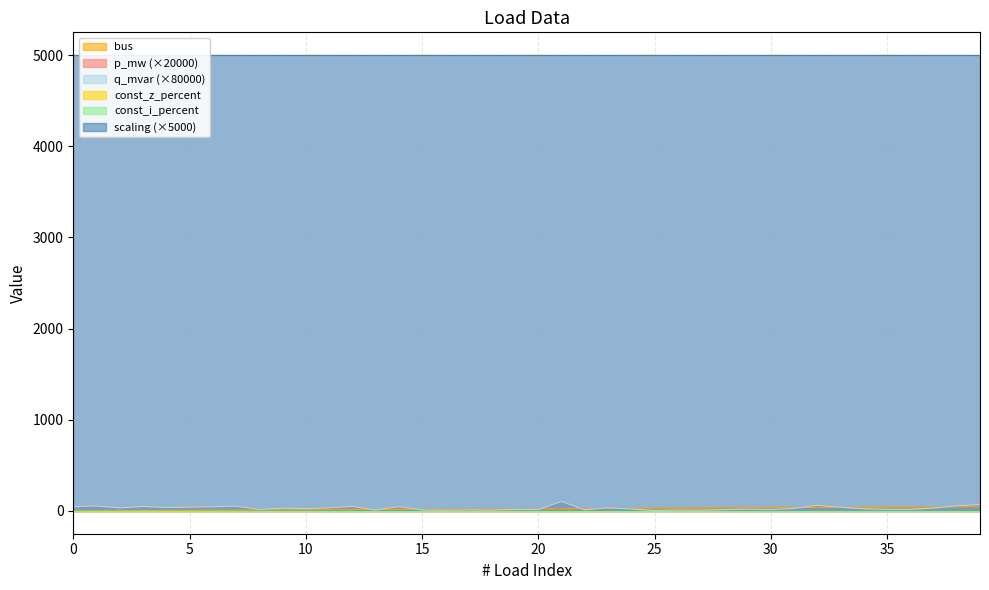

What is the difference between the maximum and minimum values in the p_mw series?

100.8